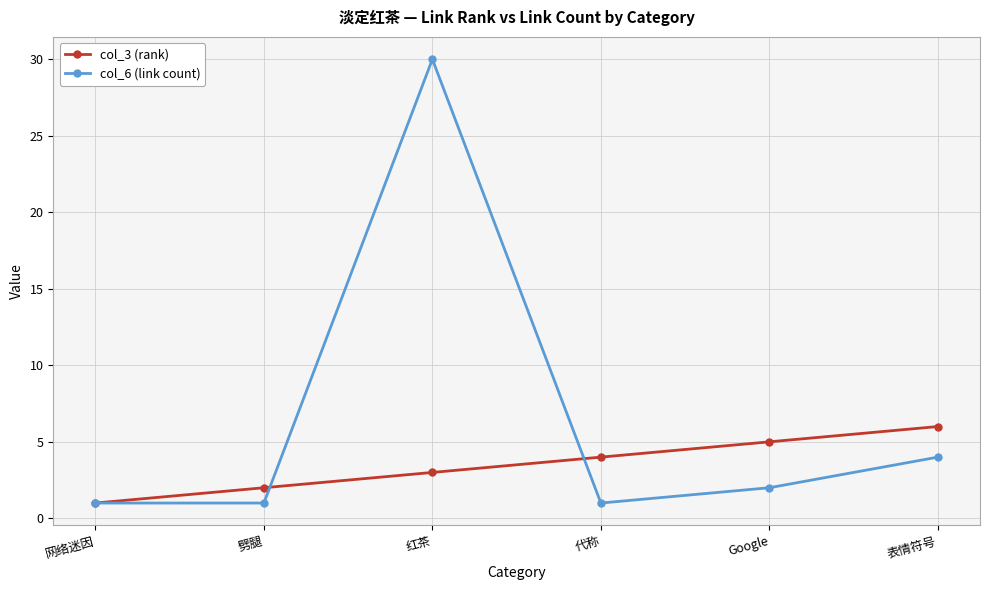

Count the number of categories in the chart.

6